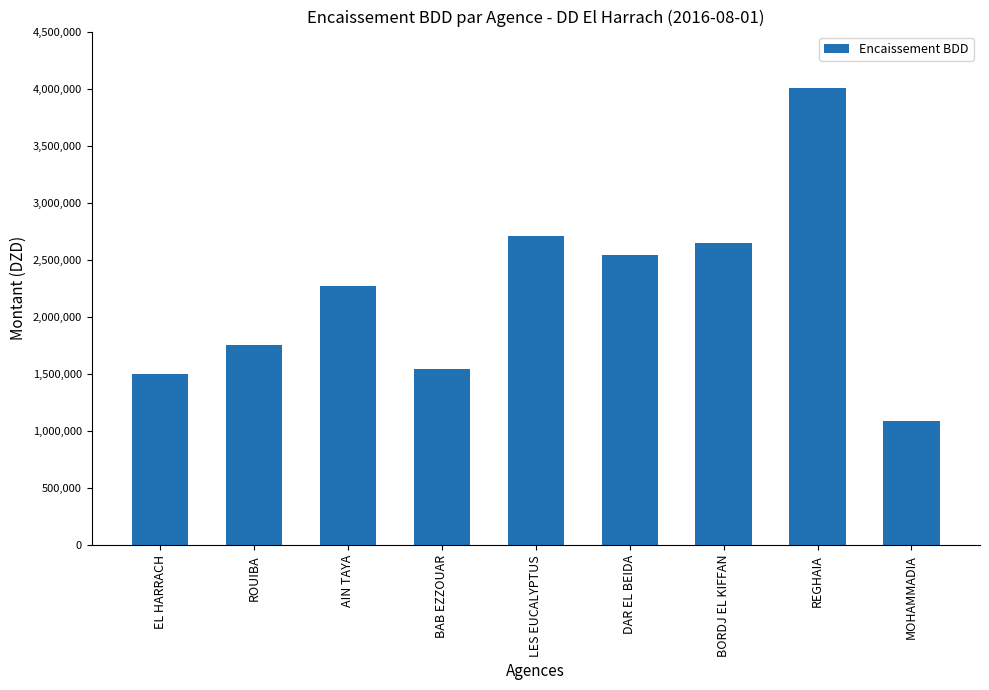

Are the bars grouped side by side (vs. stacked)?

No